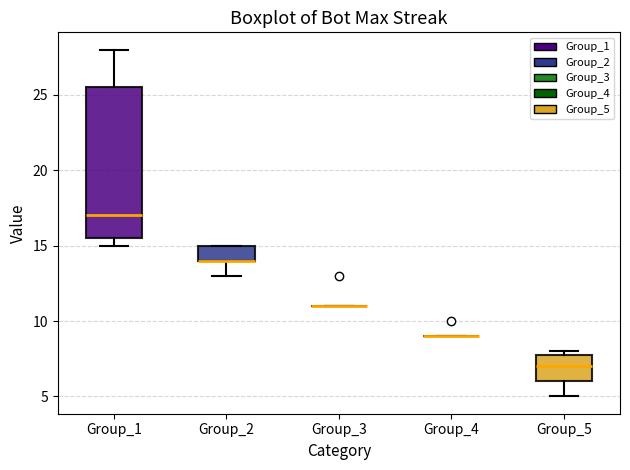

Reading left to right, read every box against the y-axis: the position of its median line, the range the box covers, and the ends of its whiskers. The values are not printed on the chart, so give them approximately, as read against the axis.

Group_1: median 17.0, box 15.5 to 25.5, whiskers 15.0 to 28.0
Group_2: median 14.0 (drawn on the box's lower edge), box 14.0 to 15.0, whiskers 13.0 to 15.0
Group_3: box collapsed to a line at 11.0, whiskers 11.0 to 11.0
Group_4: box collapsed to a line at 9.0, whiskers 9.0 to 9.0
Group_5: median 7.0, box 6.0 to 8.0, whiskers 5.0 to 8.0 (just above the box's upper edge)